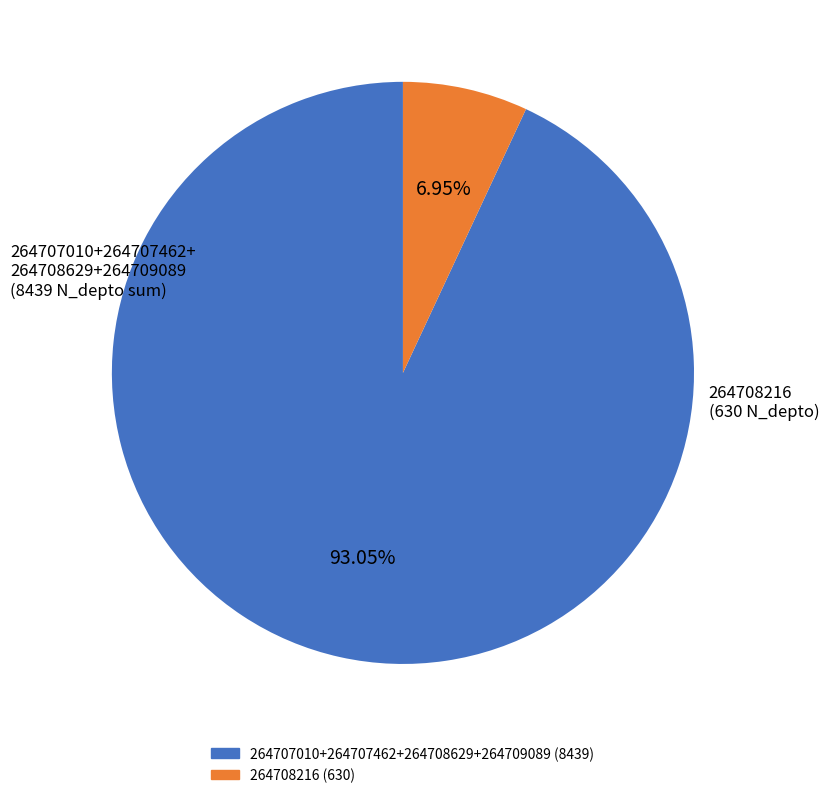

Does any single category account for the majority?

Yes